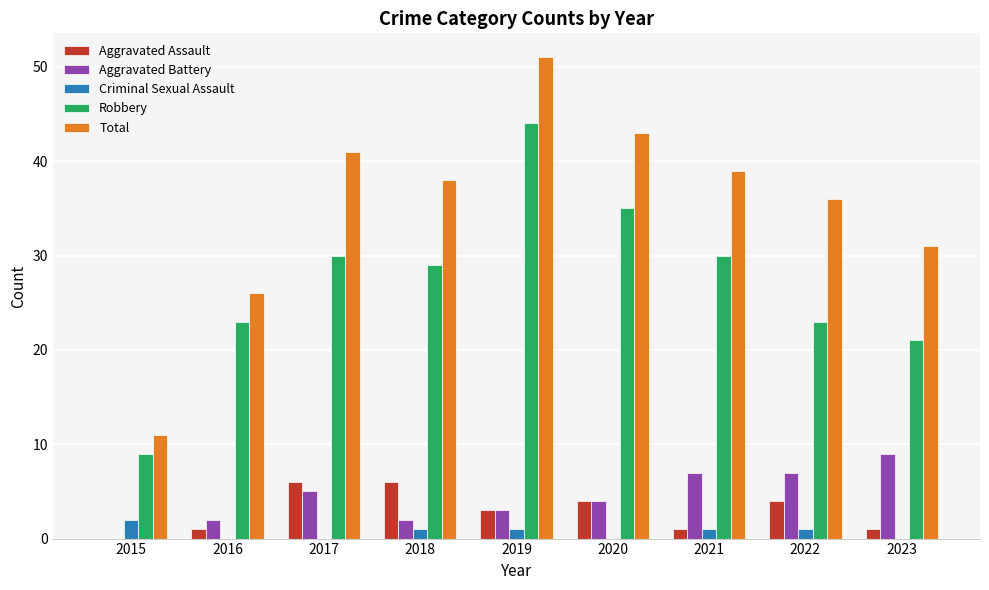

Are the bars horizontal?

No